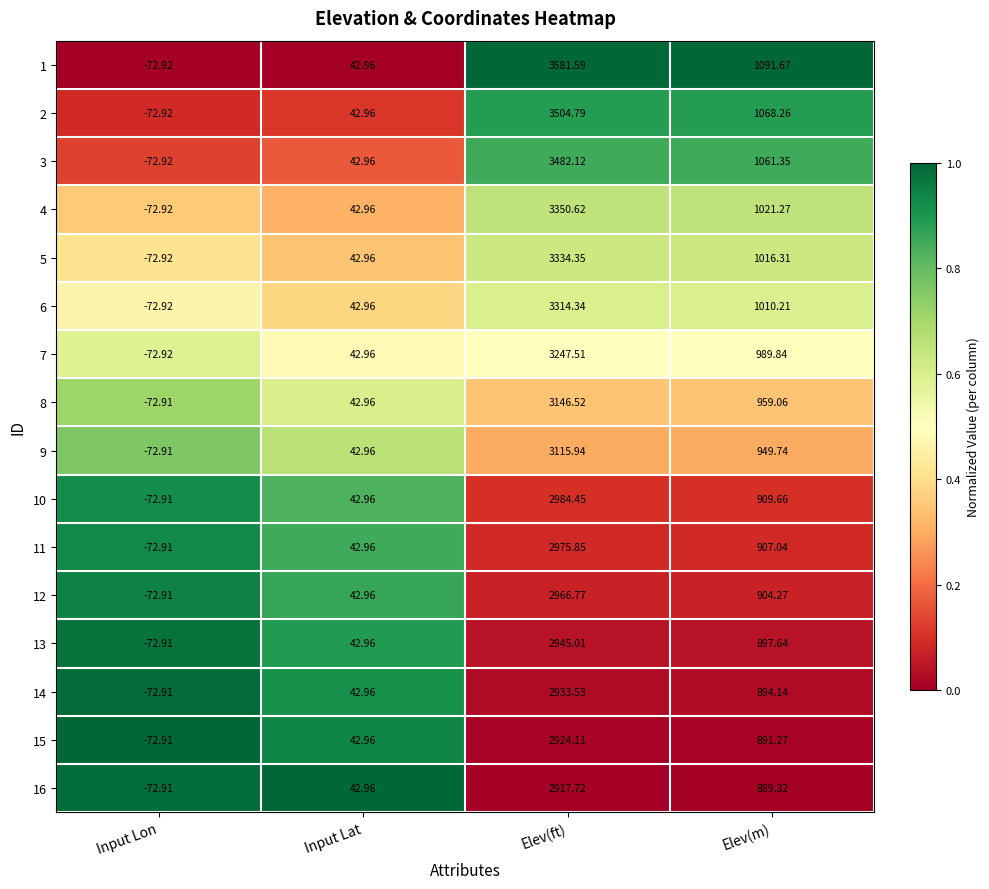

List the labels in order of 8 value, largest first.

Elev(ft), Elev(m), Input Lat, Input Lon